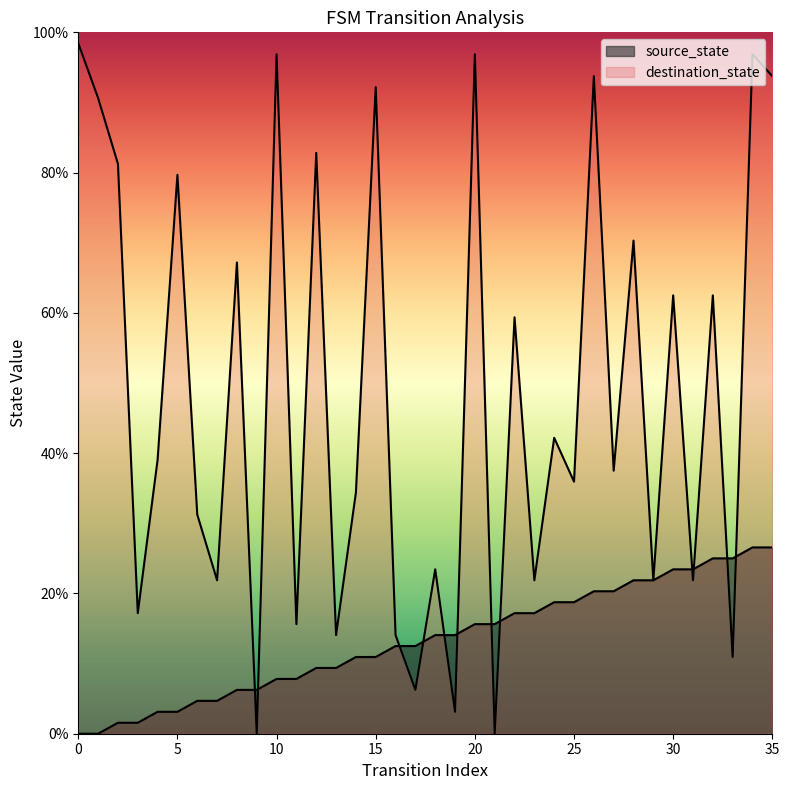

Which series has the widest spread of values?

destination_state